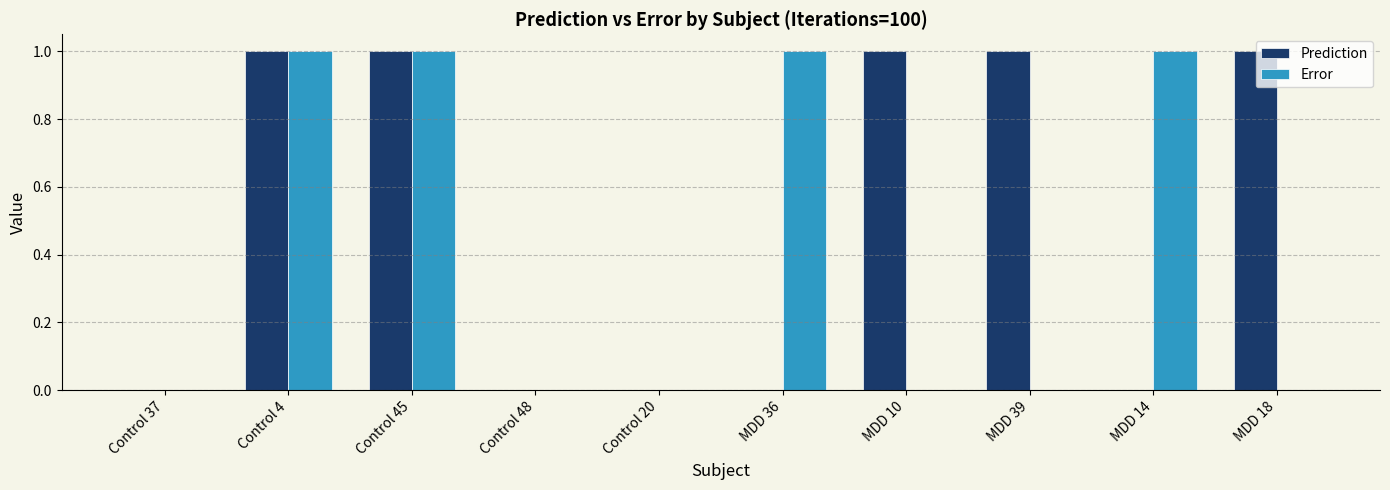

Is it true that Error equals 1.0 at MDD 14?

True